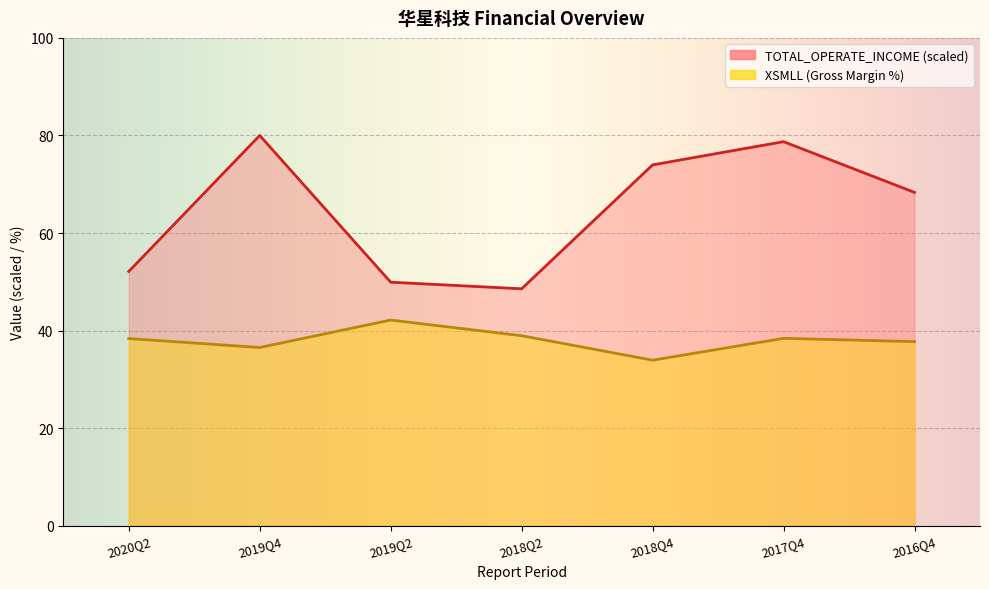

What is the average value of the XSMLL series?

38.0